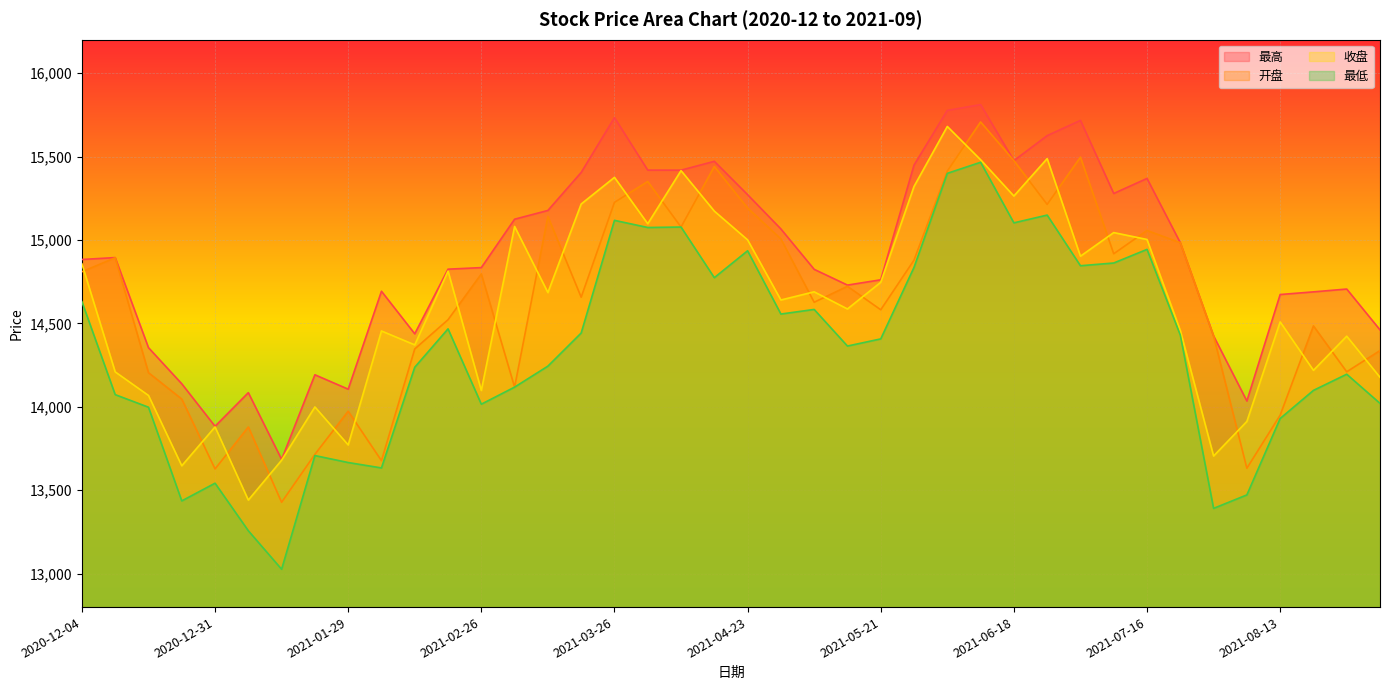

What position from the right is 2021-01-15?

34